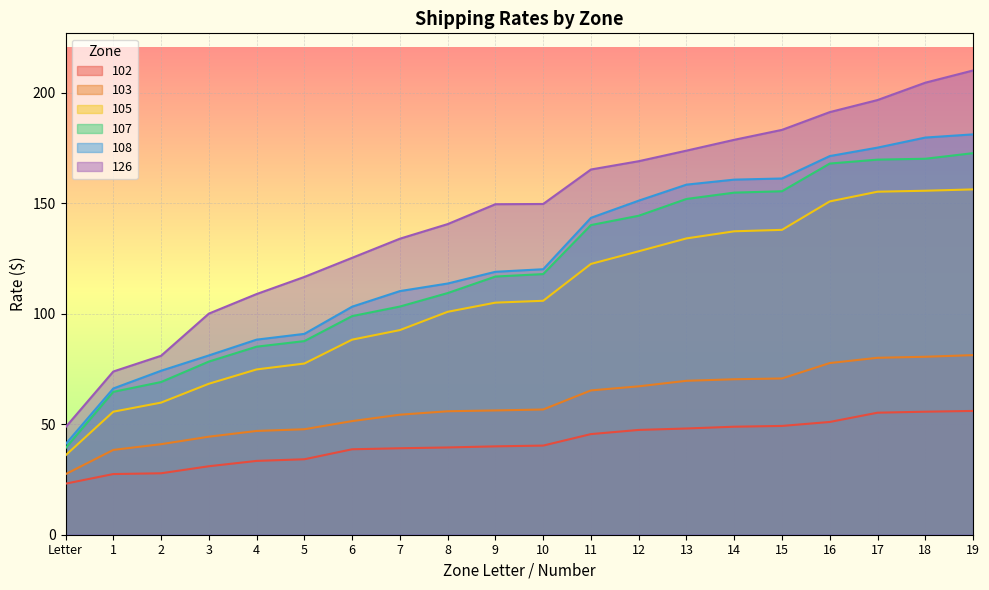

Is the value of 108 at 13 greater than the value of 103 at Letter?

Yes